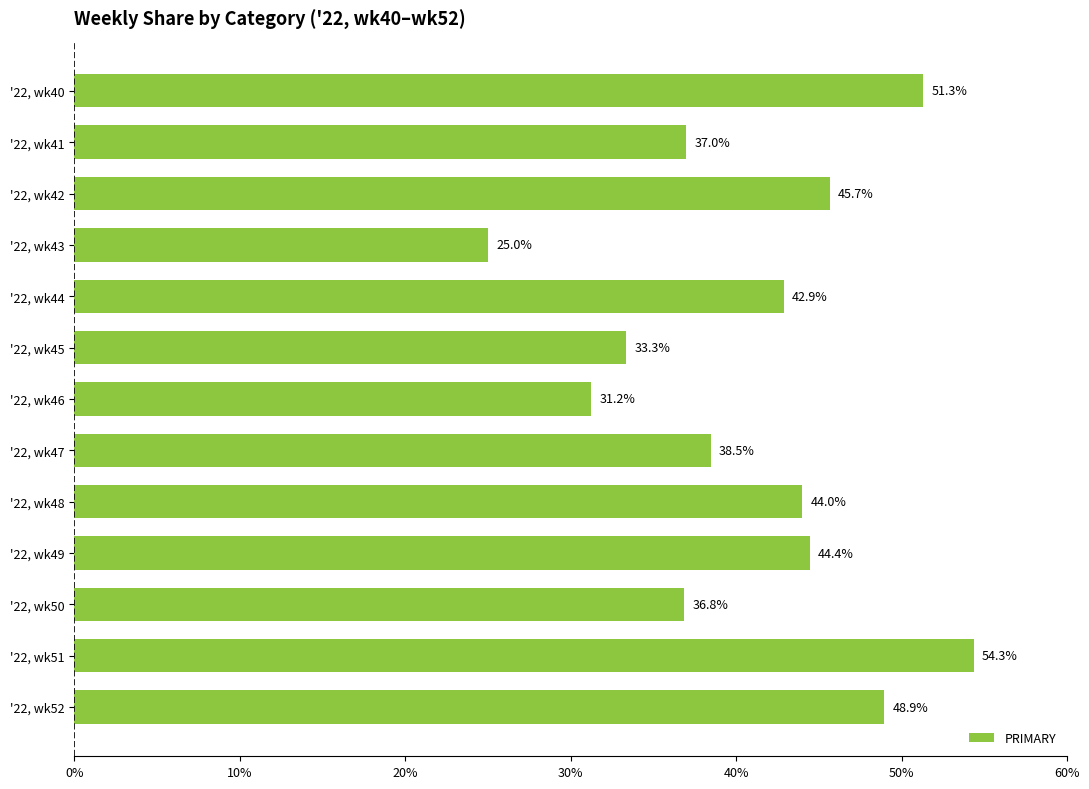

What is the value of the 1st bar from the top?

51.3